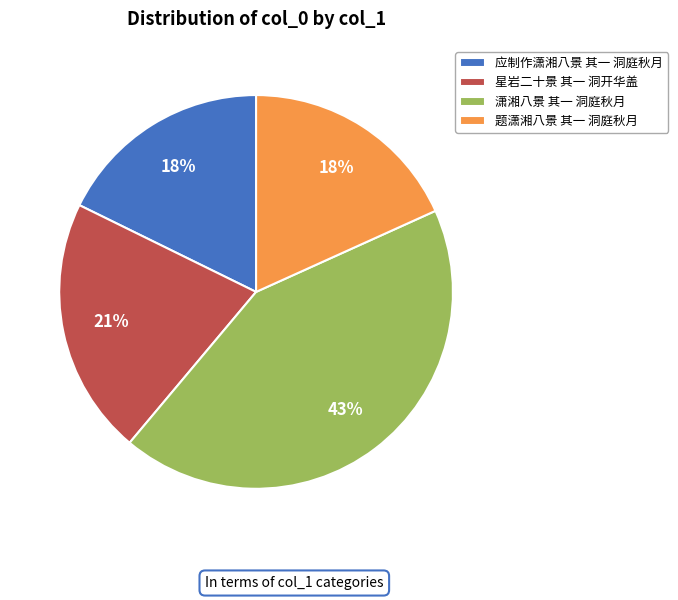

Approximately how many times larger is the value at 应制作潇湘八景 其一 洞庭秋月 compared to 题潇湘八景 其一 洞庭秋月?

1.0